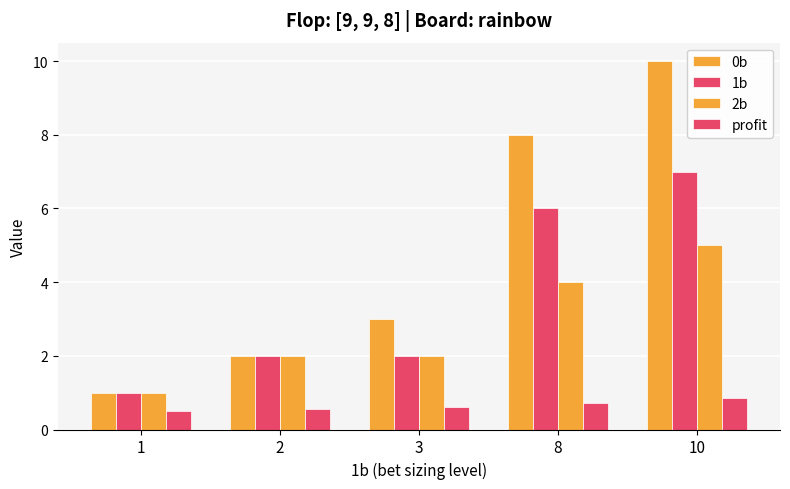

Rank the series by their maximum value, from highest to lowest.

0b, 1b, 2b, profit